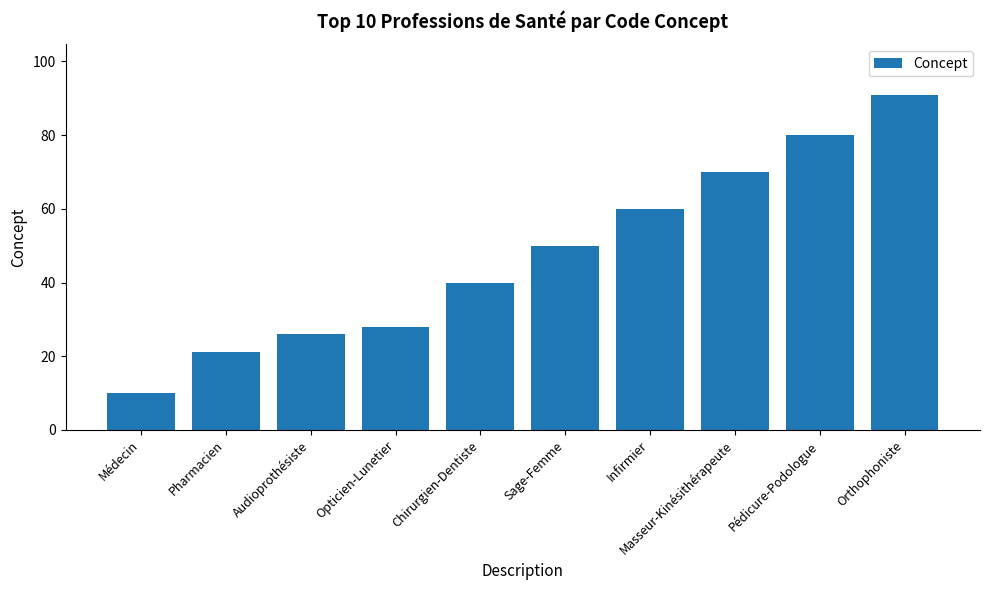

Reading left to right, extract all data points from this chart.

Médecin=10	Pharmacien=21	Audioprothésiste=26	Opticien-Lunetier=28	Chirurgien-Dentiste=40	Sage-Femme=50	Infirmier=60	Masseur-Kinésithérapeute=70	Pédicure-Podologue=80	Orthophoniste=91